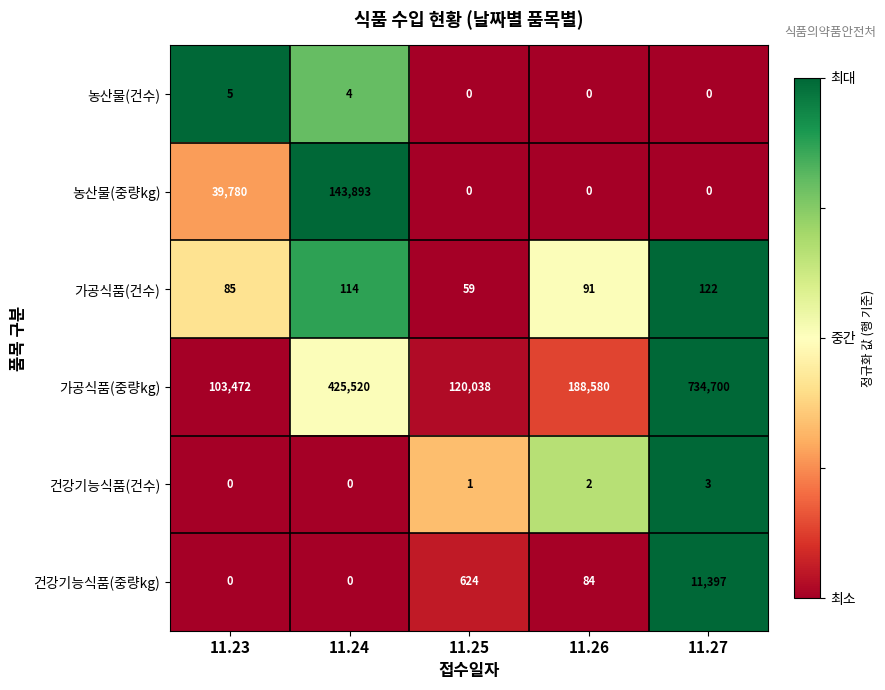

What is the highest value of the 건강기능식품(중량kg) series?

11397